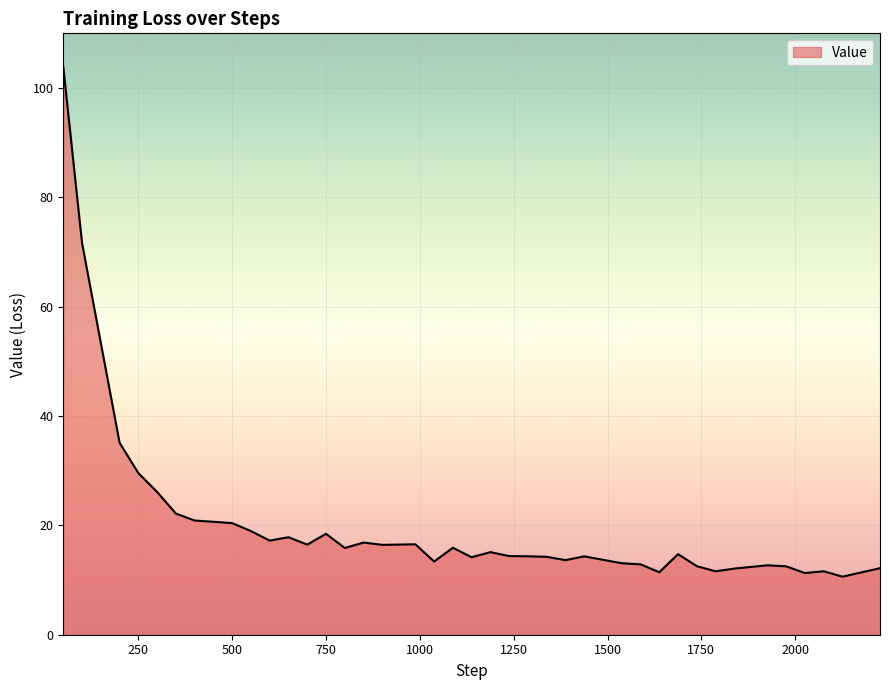

True or false: there are more than 0 points higher than both neighbors.

True